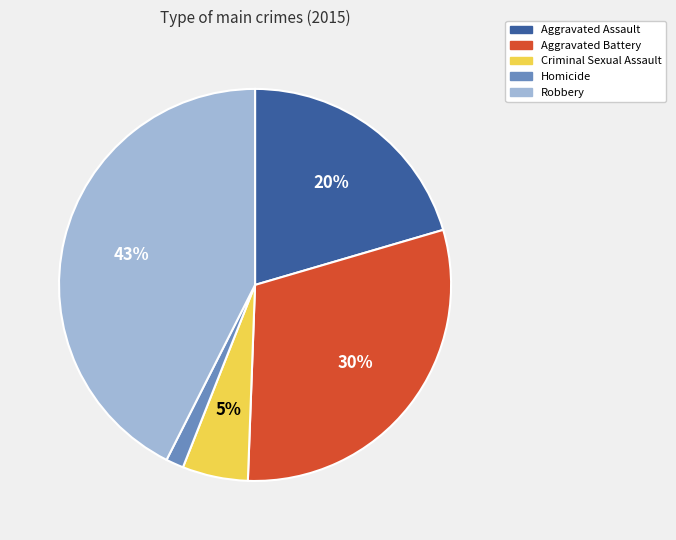

Is it true that Homicide is 1% of the pie?

True